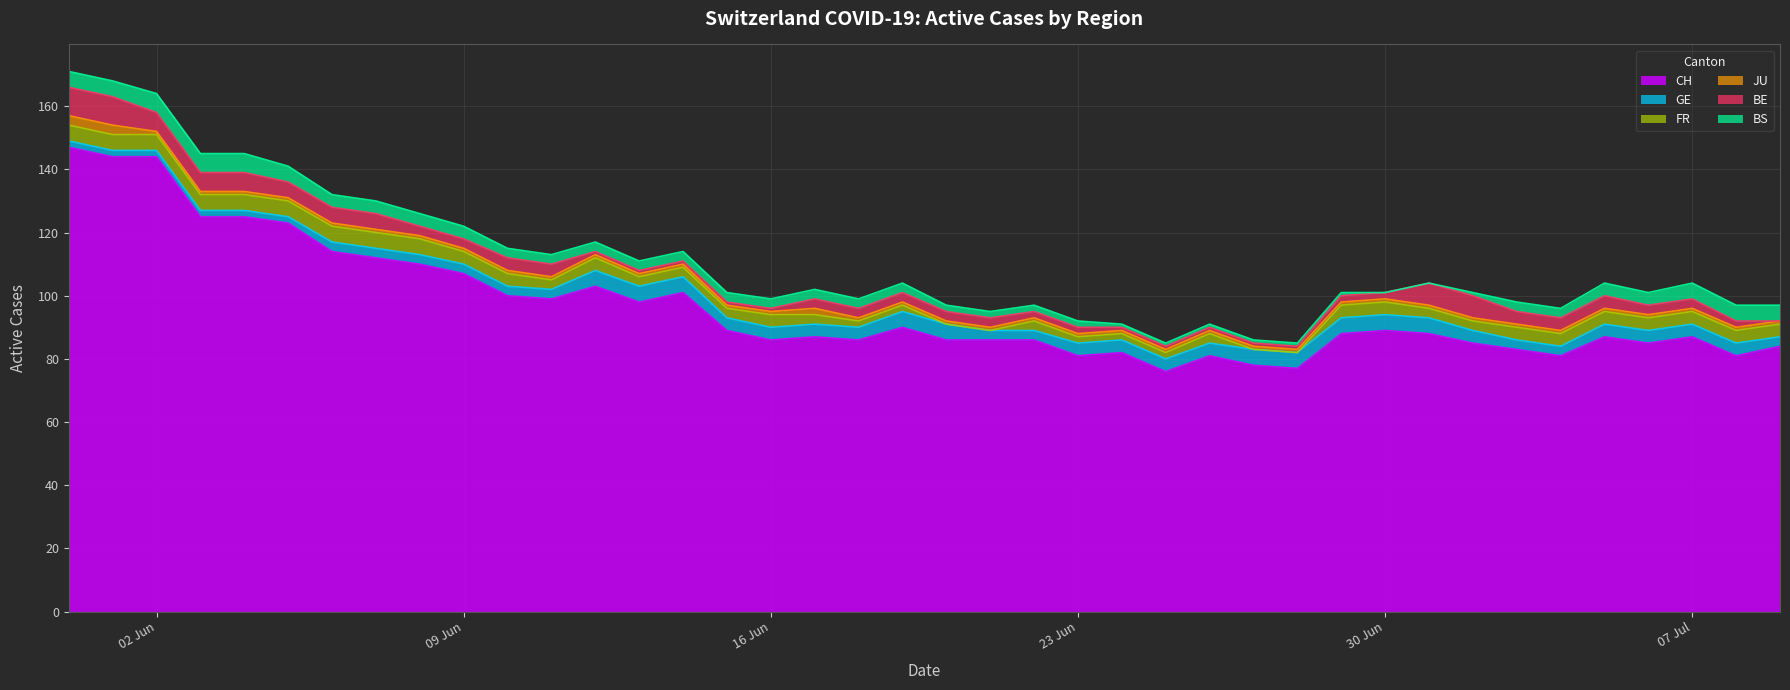

True or false: GE has more than 1 points higher than both neighbors.

False